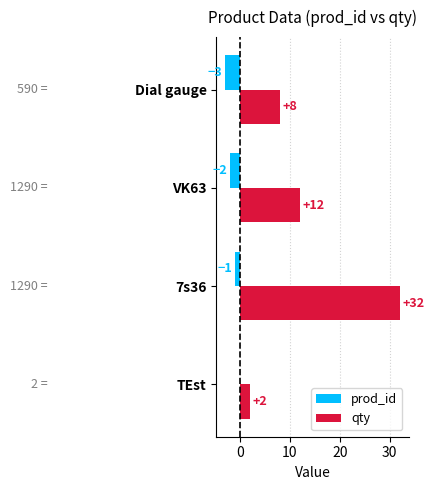

What is the greatest value displayed?

32